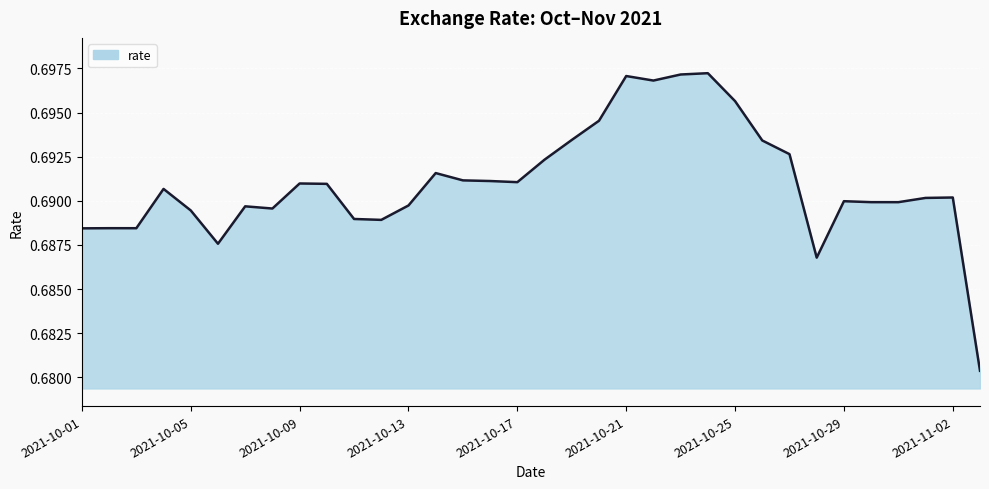

What is the minimum value shown in the chart?

0.7